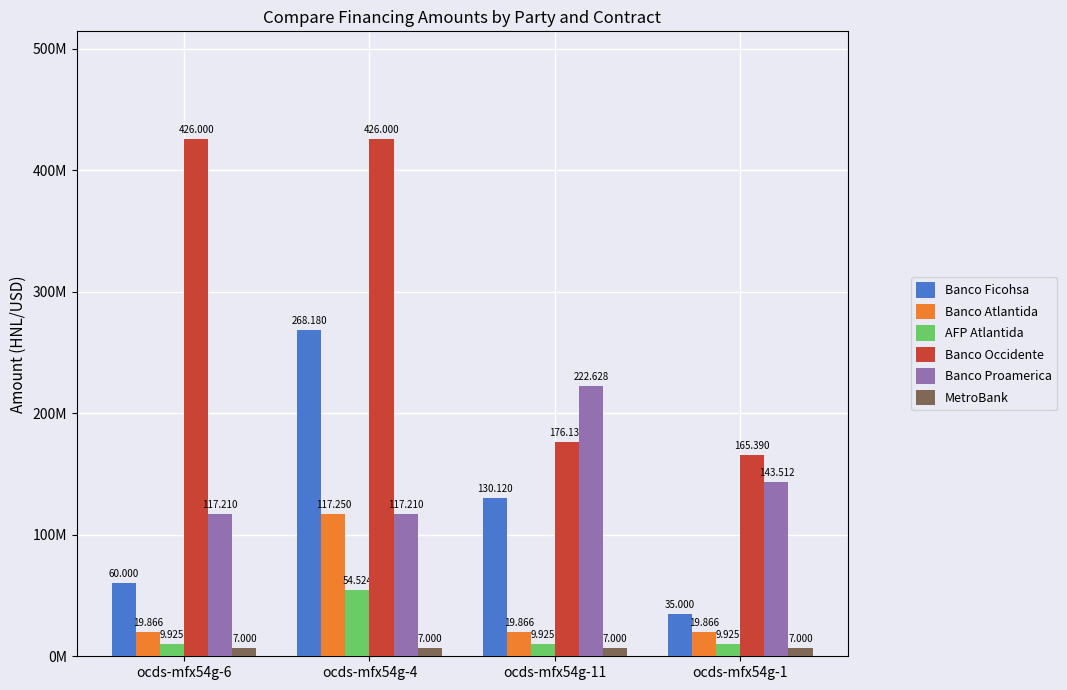

What are all the series names shown in the legend?

Banco Ficohsa, Banco Atlantida, AFP Atlantida, Banco Occidente, Banco Proamerica, MetroBank